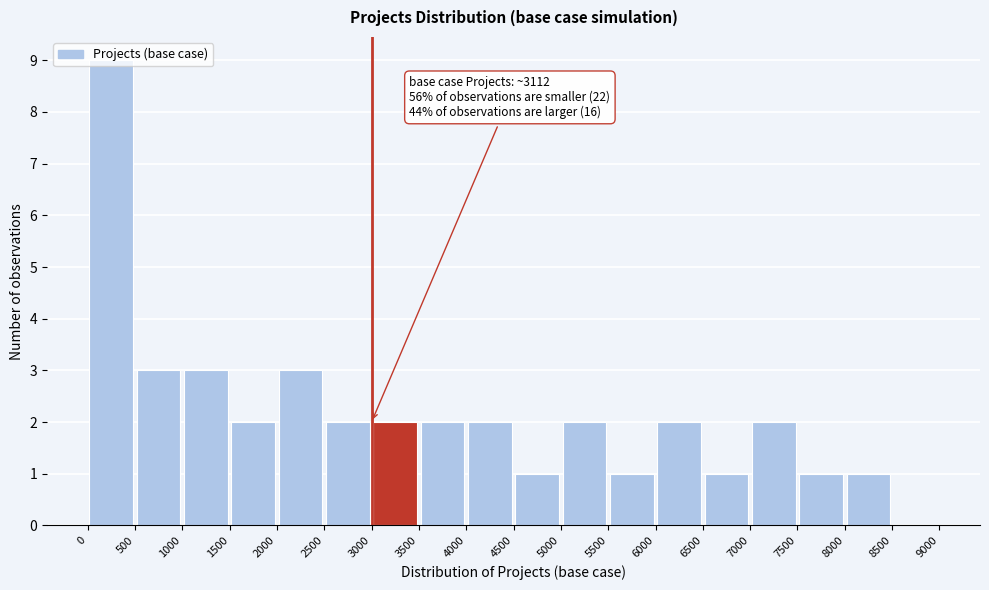

Which range on the x-axis has the tallest bar?

0 to 500